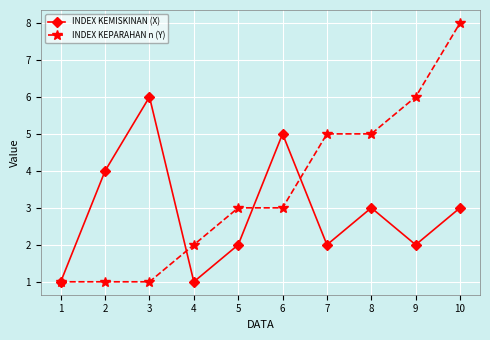

What is the lowest value of the INDEX KEPARAHAN n (Y) series?

1